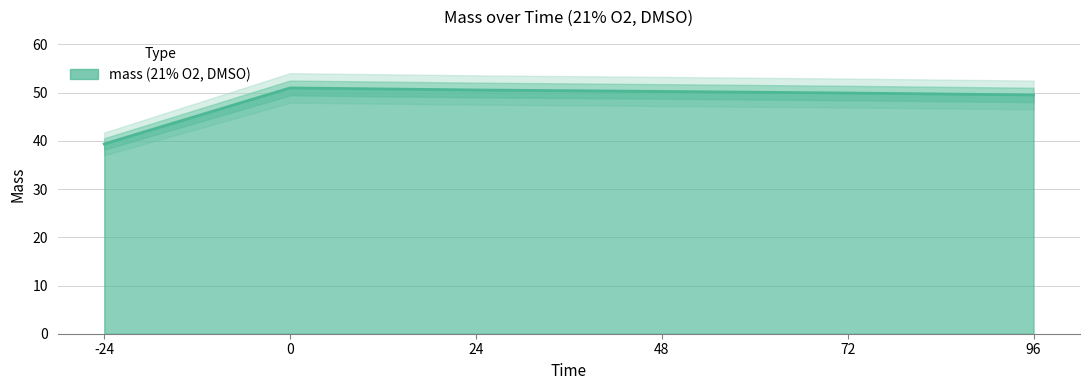

Which label corresponds to the smallest value in the chart?

-24